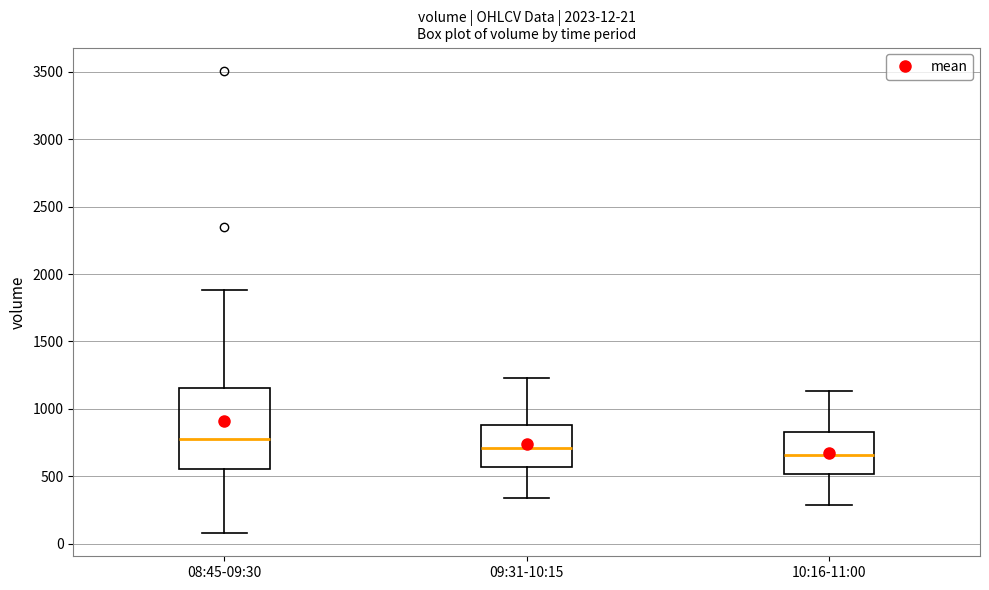

Which box is the tallest, from its lower edge to its upper edge?

08:45-09:30